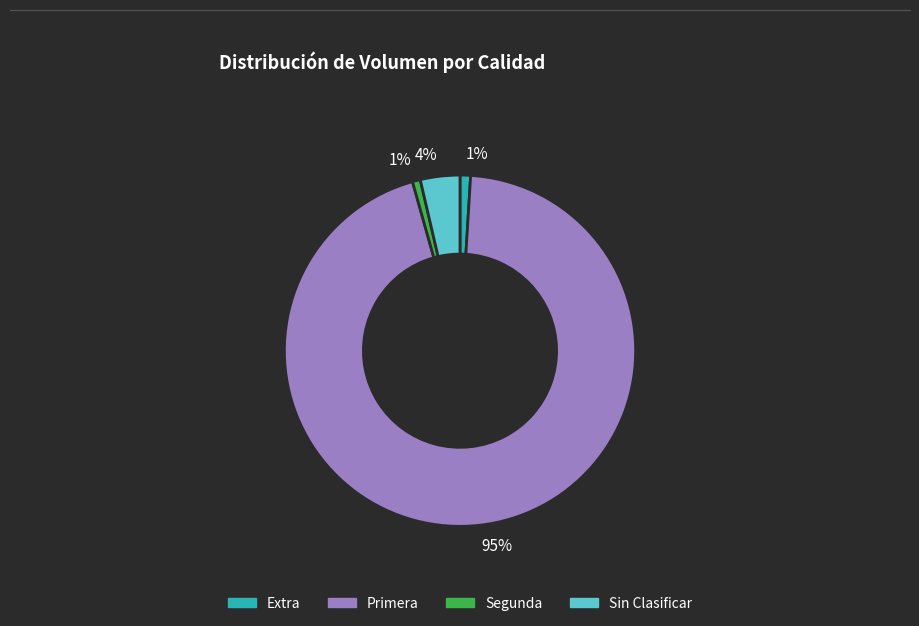

To the nearest percent, what is the average slice percentage?

25%